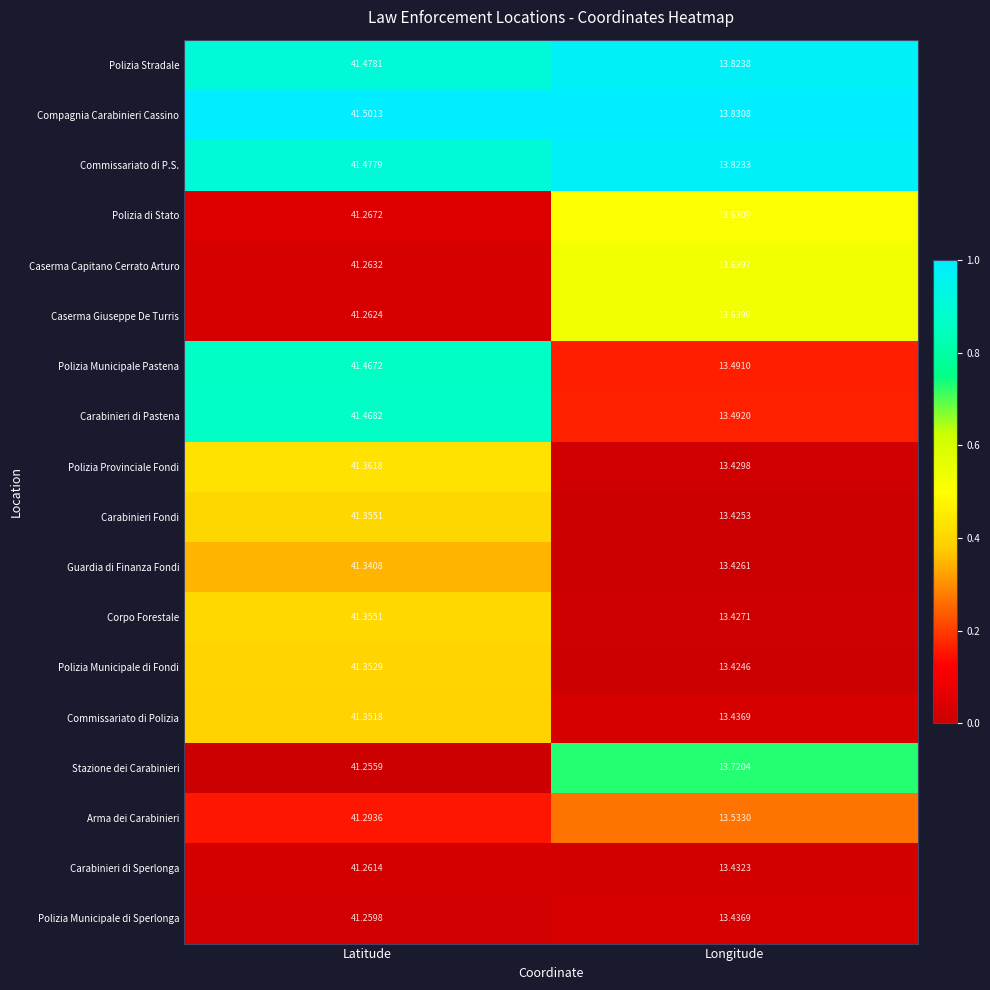

Rank the categories by Stazione dei Carabinieri value from highest to lowest.

Latitude, Longitude